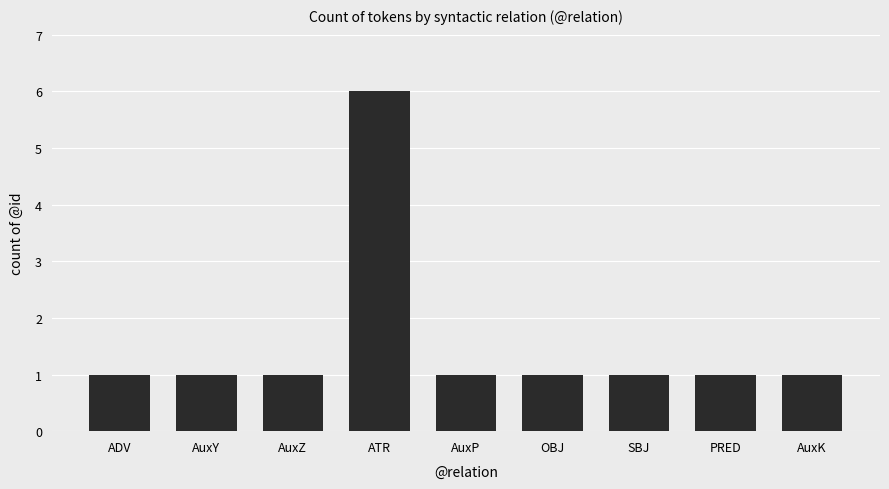

What is the change in value from AuxY to ATR?

+5